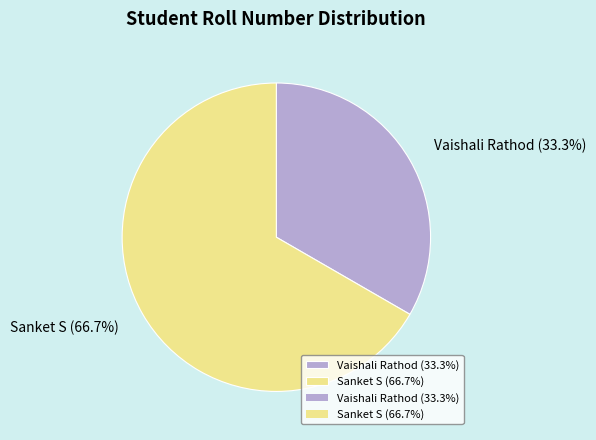

What percentage is the Vaishali Rathod slice, to the nearest percent?

33%